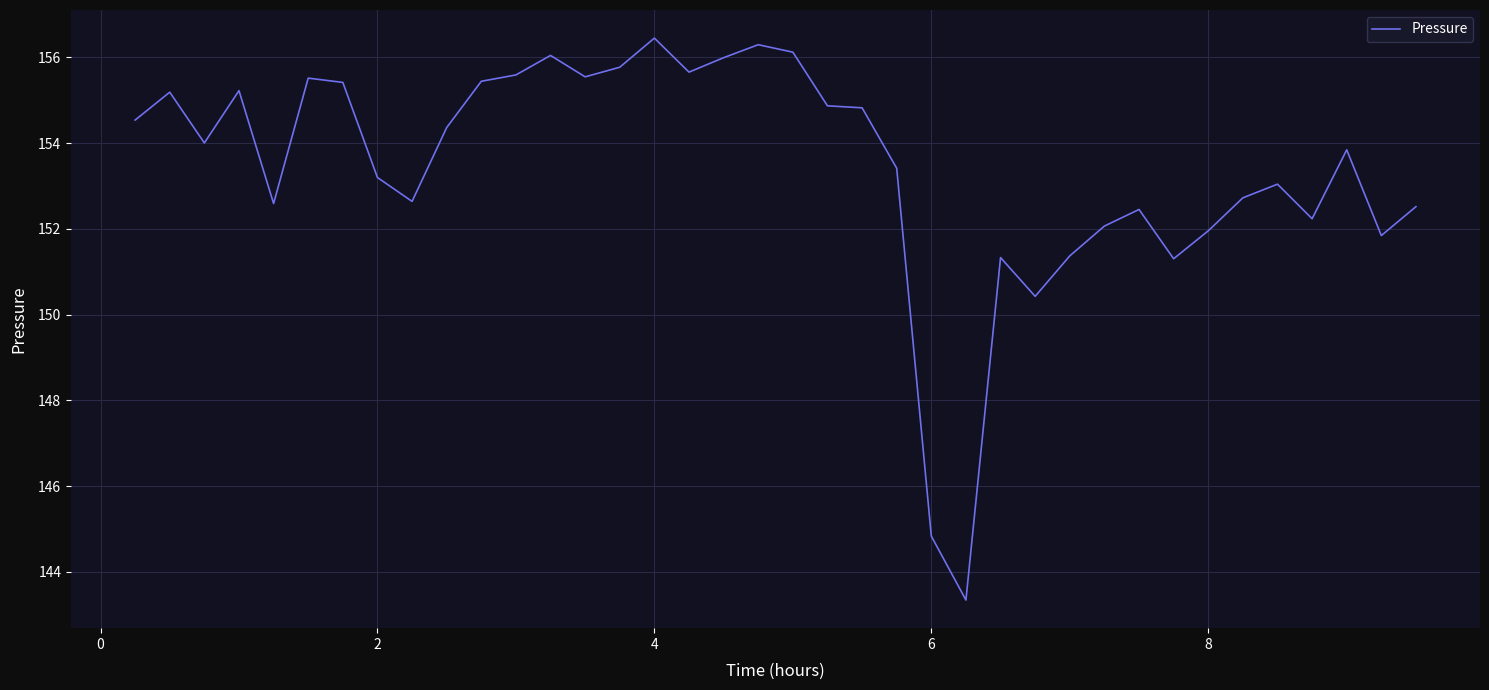

Does the chart have visible grid lines?

Yes